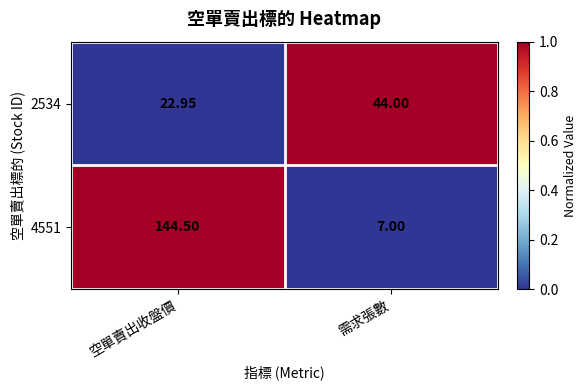

At which label does 2534 reach its minimum?

空單賣出收盤價